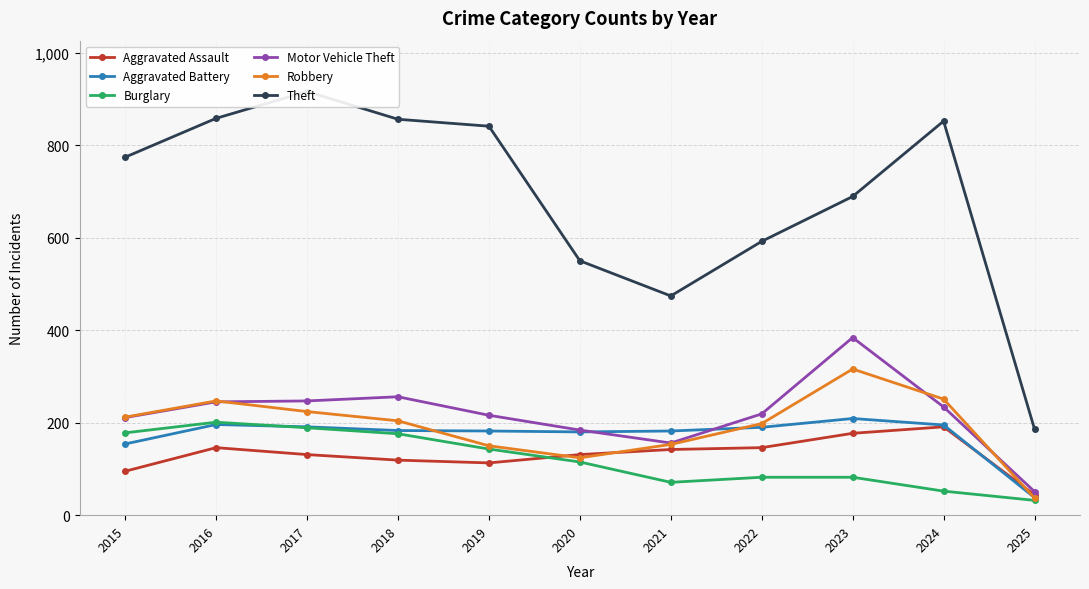

Where is the first local minimum for Aggravated Assault?

2019